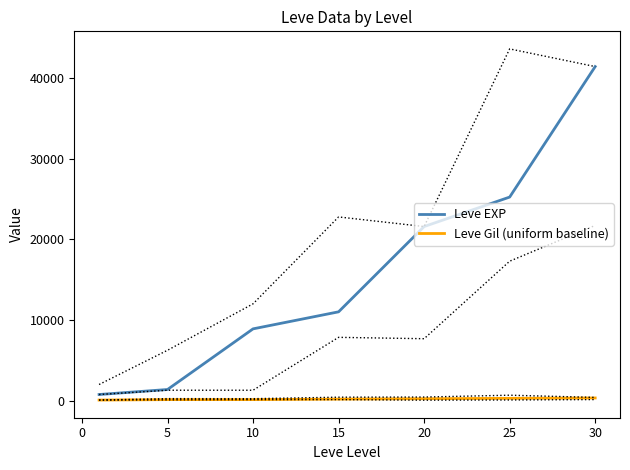

How many values in the Leve Gil (uniform baseline) series are below 230?

3